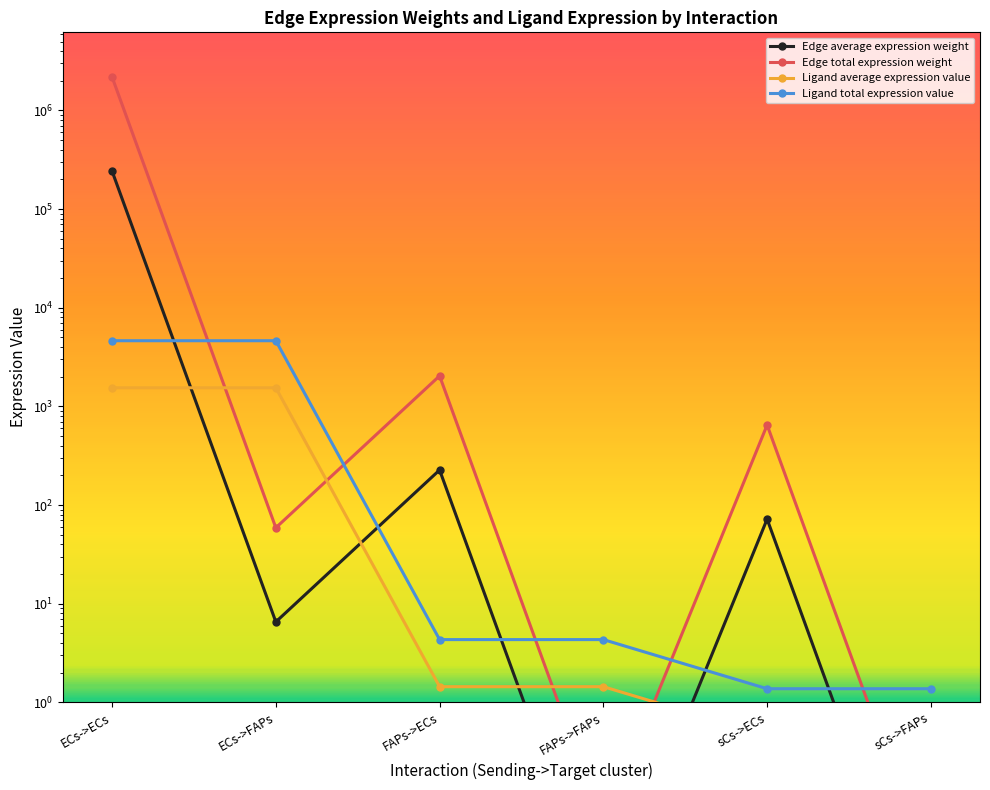

True or false: Edge total expression weight has a value of 3441.2 at FAPs->ECs.

False